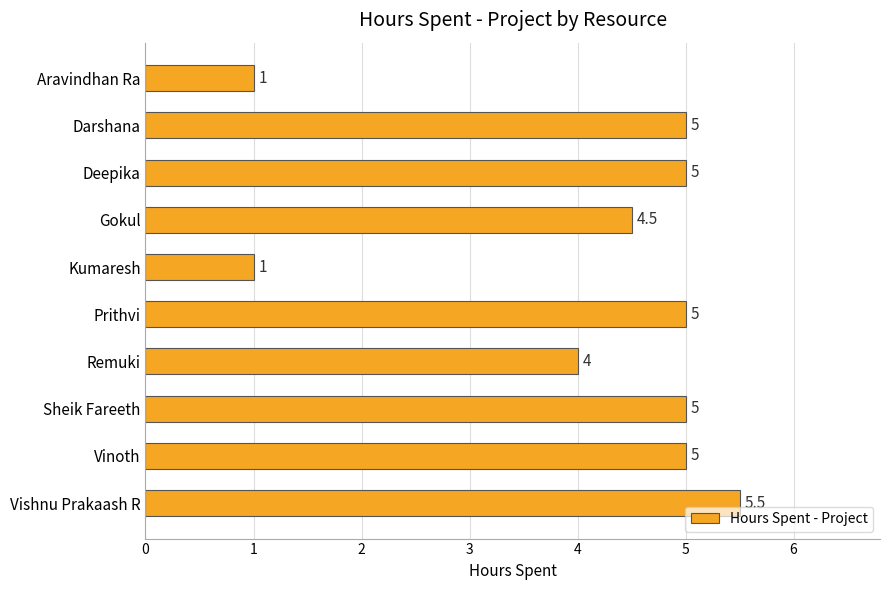

What is the average value?

4.1